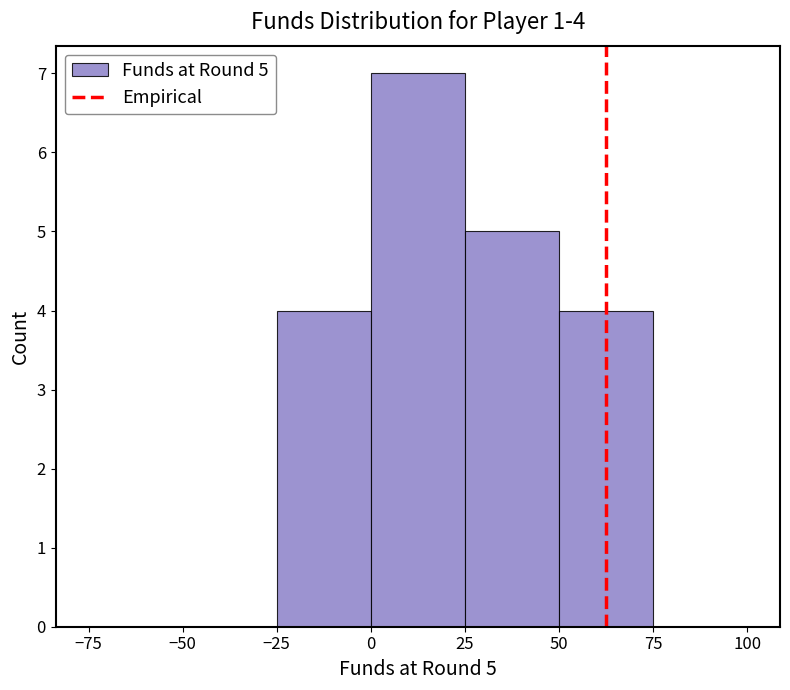

Which range on the x-axis has the tallest bar?

0 to 25